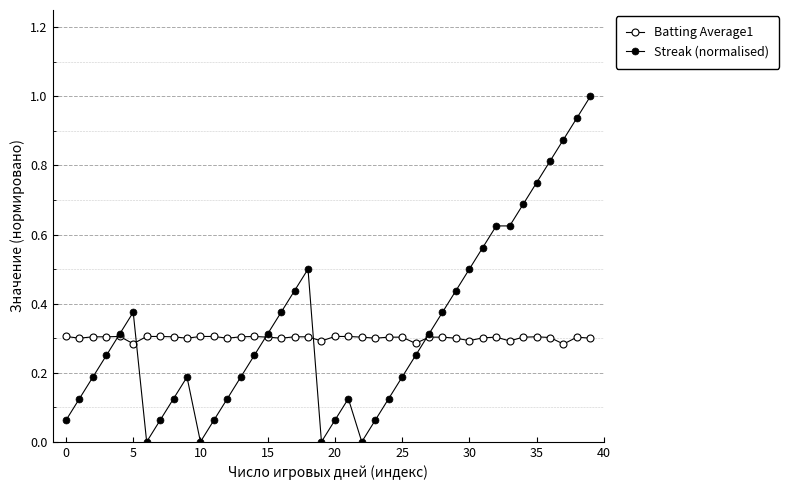

Is this an area chart (filled region under the line)?

No